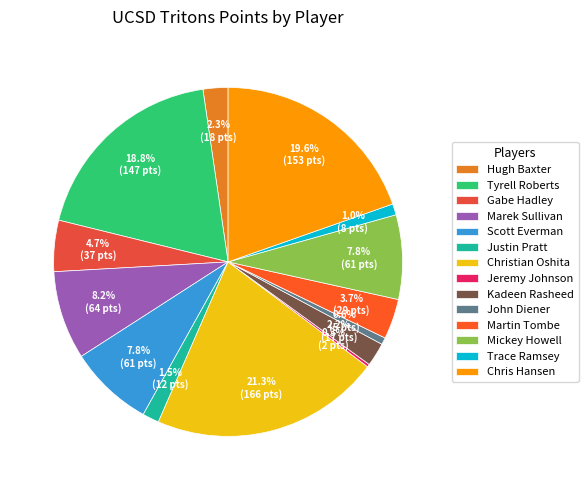

To the nearest percent, what is the average slice percentage?

7%